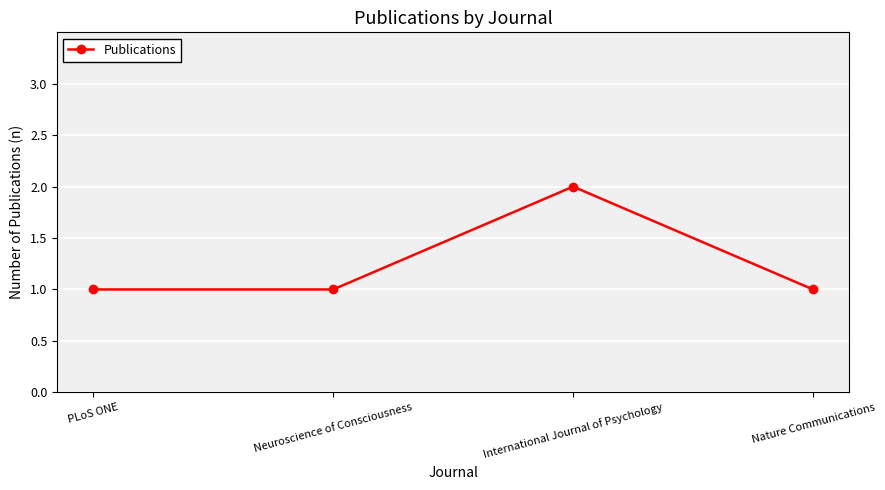

What is the average value?

1